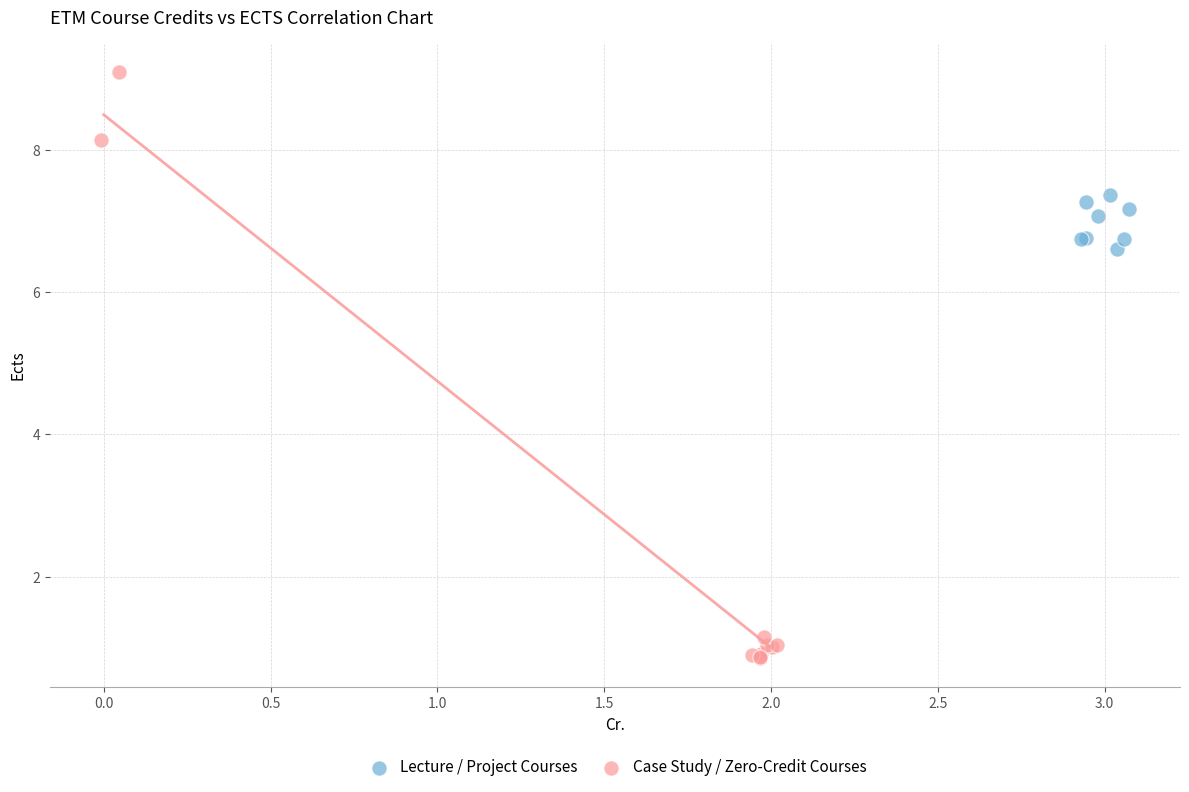

What are all the series names shown in the legend?

Lecture / Project Courses, Case Study / Zero-Credit Courses